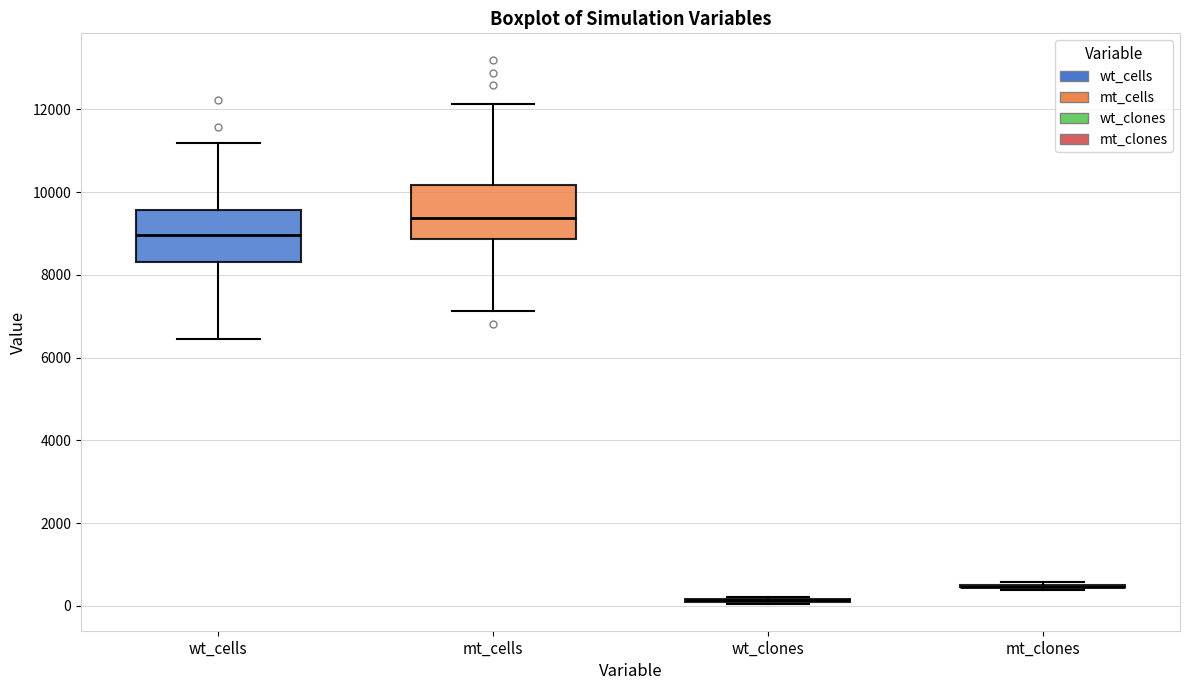

Reading left to right, transcribe this box plot: for each box, give where its median line is, the range the box spans, and where its two whiskers end, as read against the y-axis. The values are not printed on the chart, so give them approximately, as read against the axis.

wt_cells: median 9000, box 8200 to 9600, whiskers 6400 to 11200
mt_cells: median 9400, box 8800 to 10200, whiskers 7200 to 12200
wt_clones: box collapsed to a line at 200, whiskers 0 to 200
mt_clones: box collapsed to a line at 400, whiskers 400 to 600